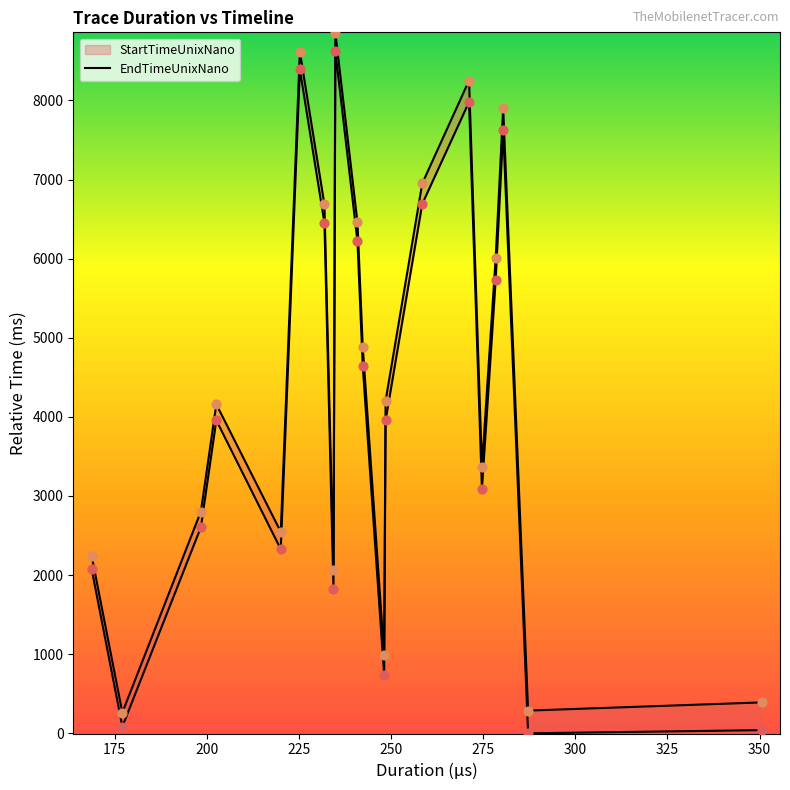

At how many categories does at least one series exceed 4392?

9